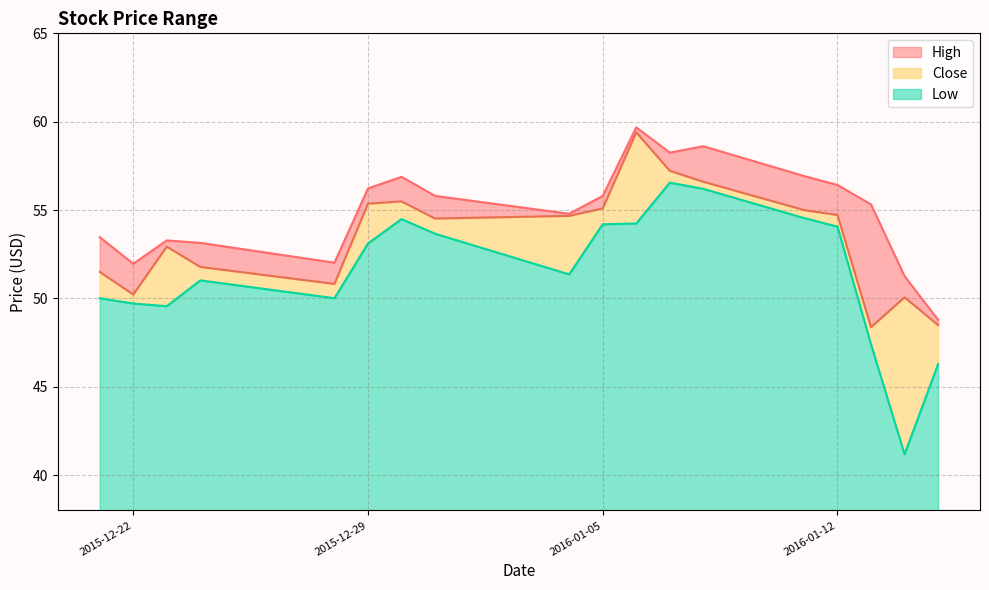

Which series has the widest spread of values?

Low